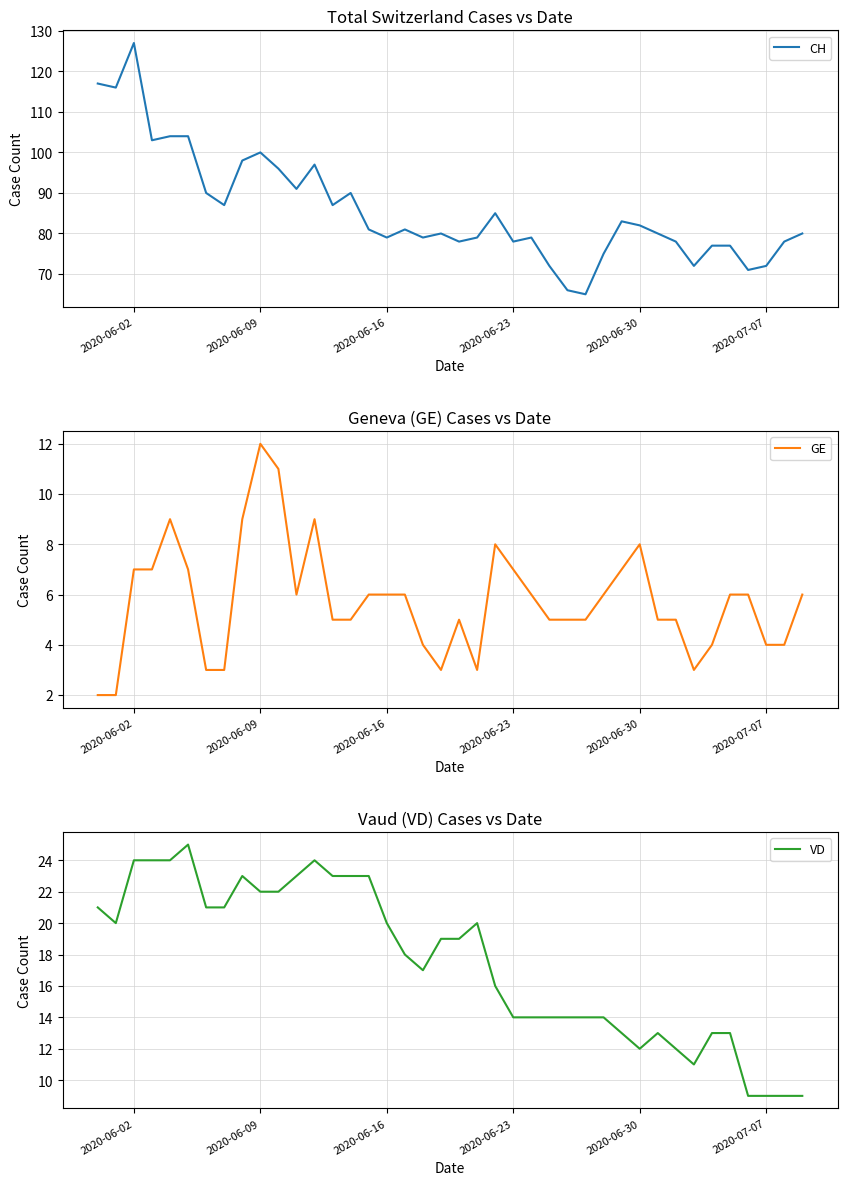

What is the maximum value for CH?

127